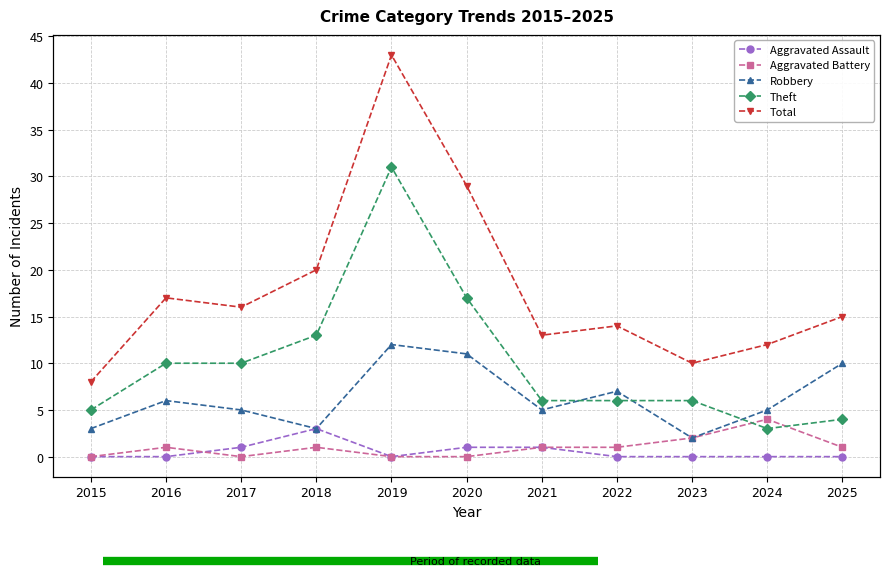

How many data points in Total are above 15?

5